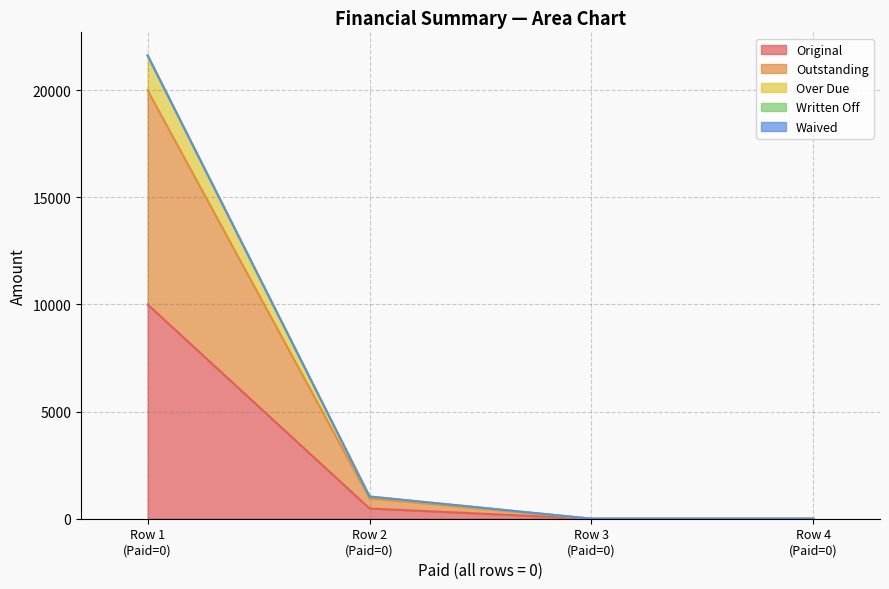

What is the spread (max minus min) of values at 0?

11622.5